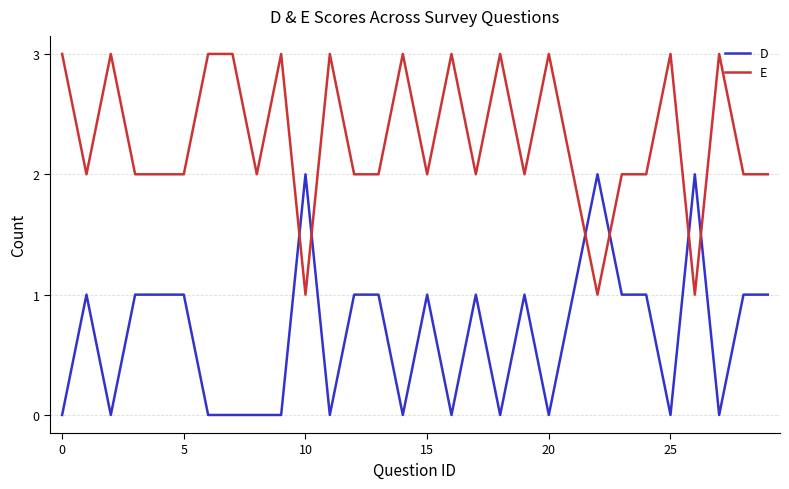

Reading right to left, what are all the values shown in this chart?

D: 1	1	0	2	0	1	1	2	1	0	1	0	1	0	1	0	1	1	0	2	0	0	0	0	1	1	1	0	1	0
E: 2	2	3	1	3	2	2	1	2	3	2	3	2	3	2	3	2	2	3	1	3	2	3	3	2	2	2	3	2	3